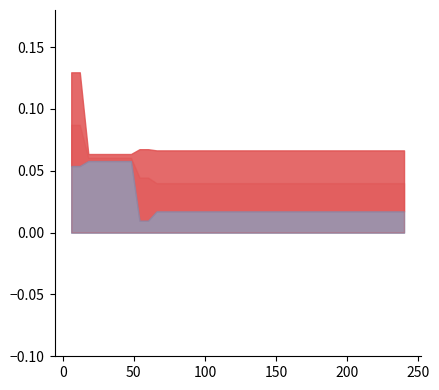

Count the best values in the range 0 to 1.

40